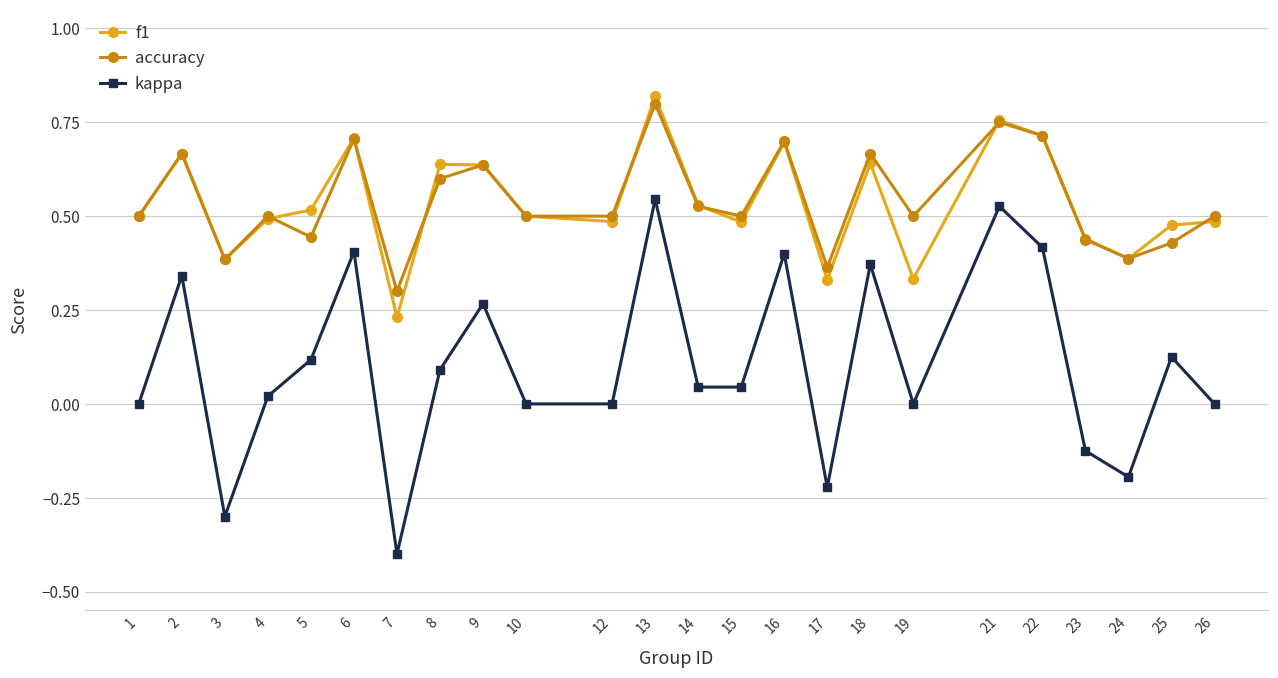

Which series has the largest range (max minus min)?

kappa